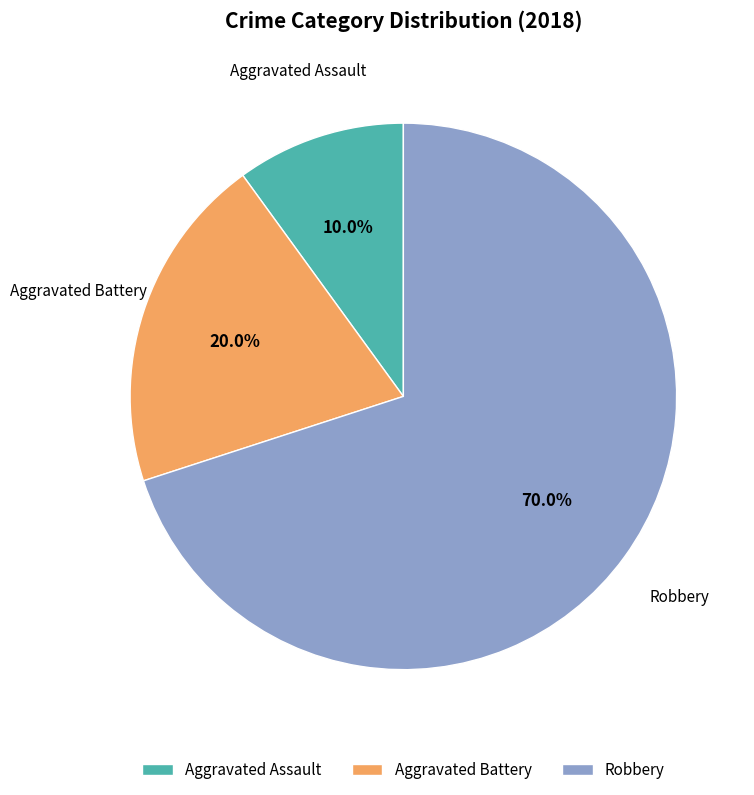

Is Aggravated Assault the majority of the pie?

No